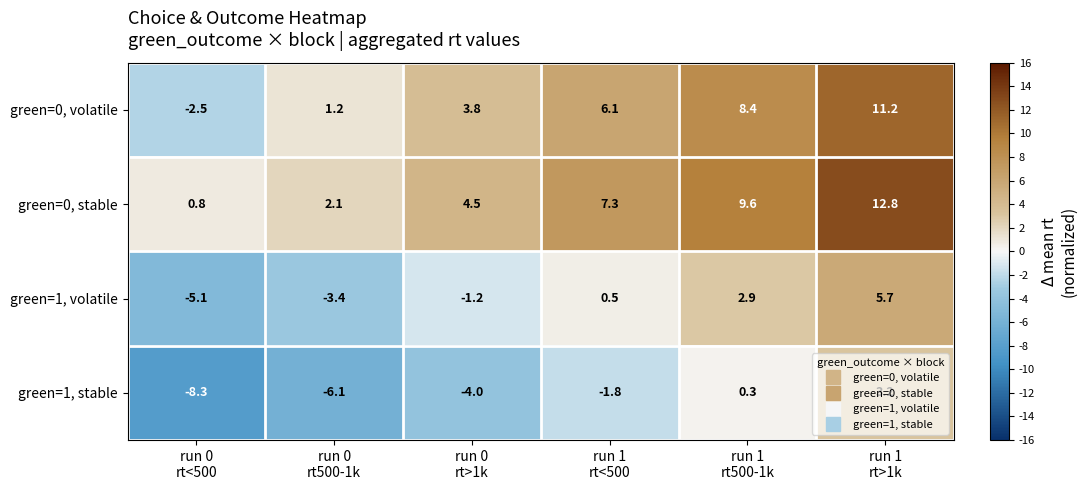

What is the minimum value shown in the chart?

-8.3